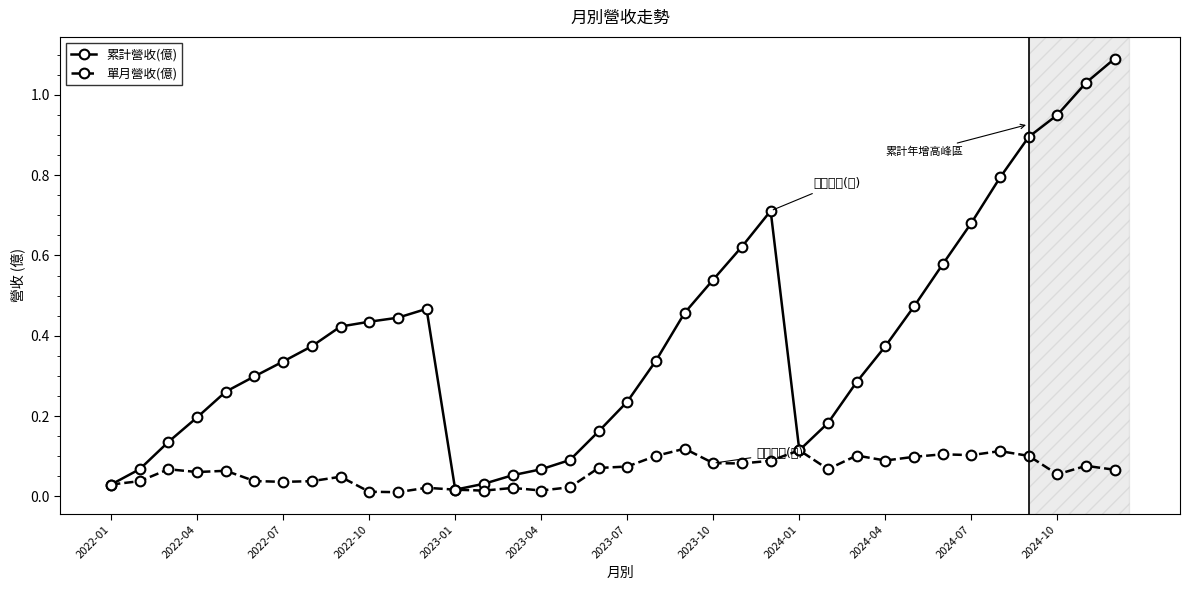

True or false: 單月營收(億) has more than 1 interior local peaks.

True